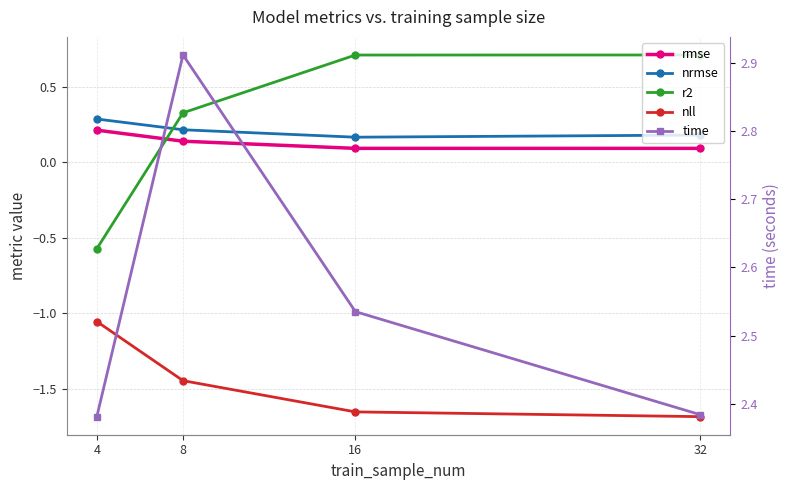

What are all the series names shown in the legend?

rmse, nrmse, r2, nll, time